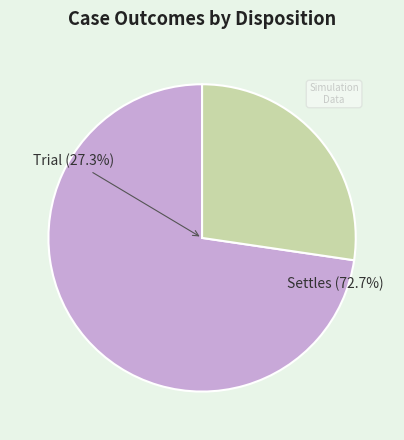

To the nearest percent, what portion does Settles represent?

73%